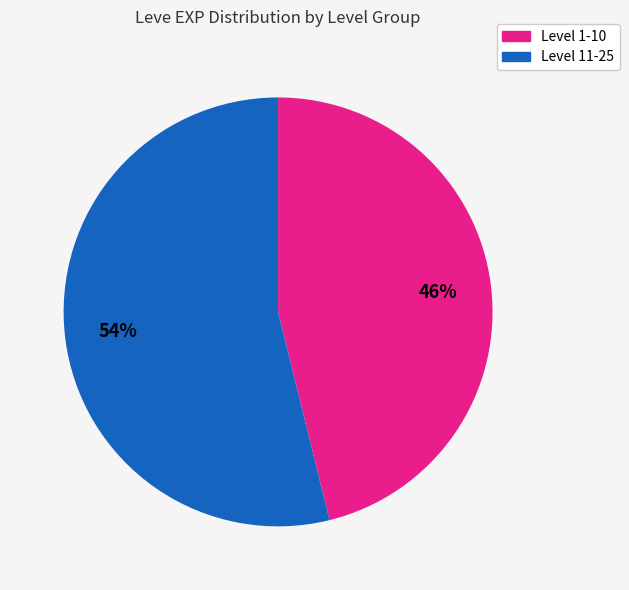

To the nearest percent, what is the average slice percentage?

50%